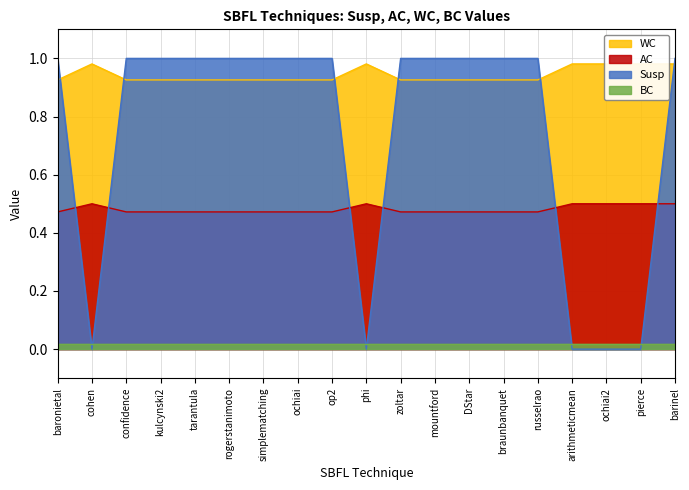

What is the label of the 9th point from the right?

zoltar